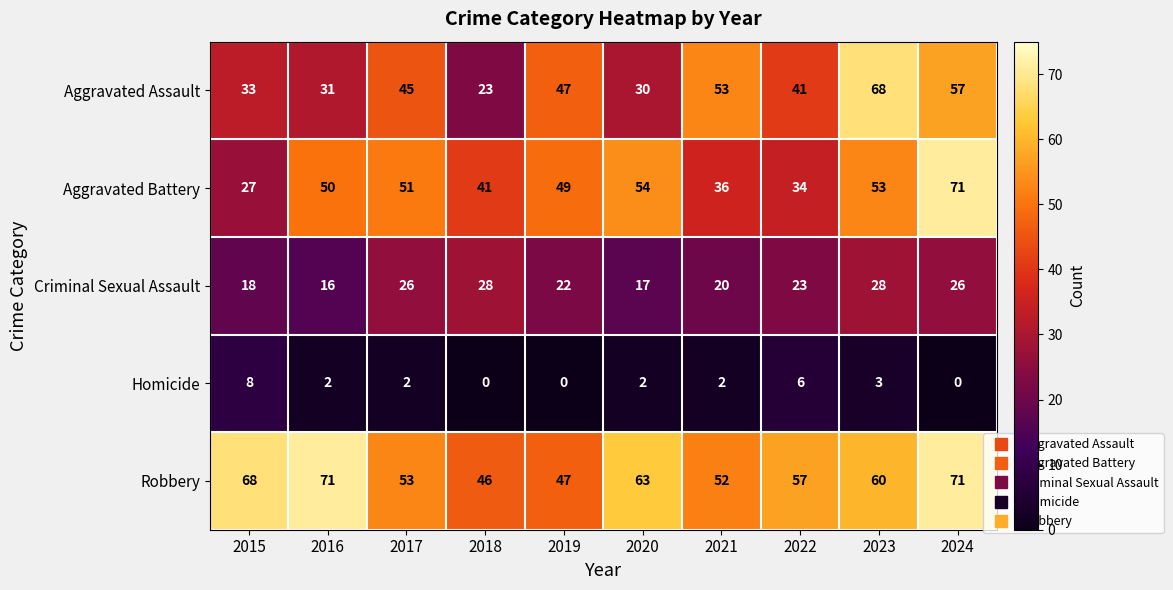

At which label does Criminal Sexual Assault first exceed 23?

2017